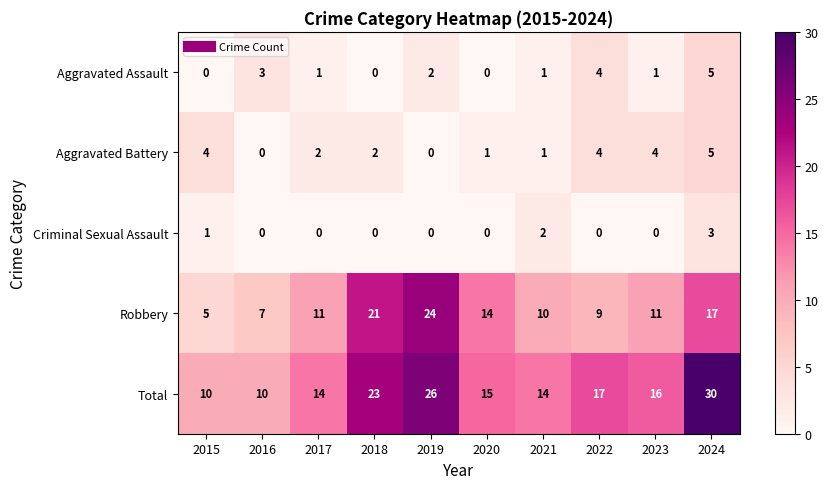

Read the Total value at 2019, to the nearest 10.

30